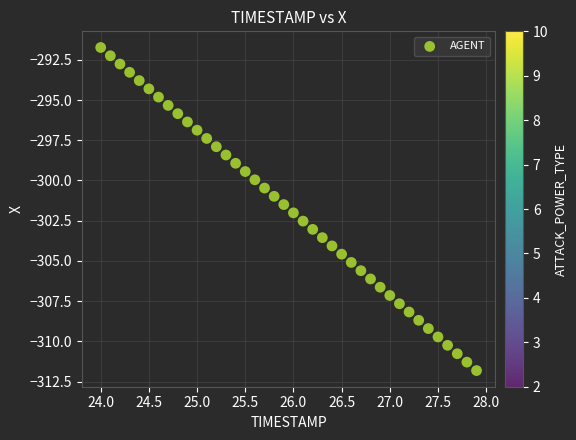

What is the range of X values (max minus min)?

3.9